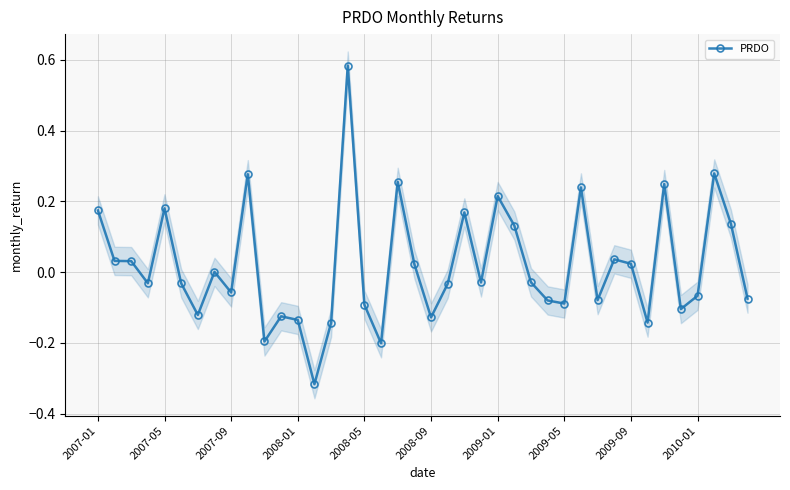

How many lines are shown in the chart?

1